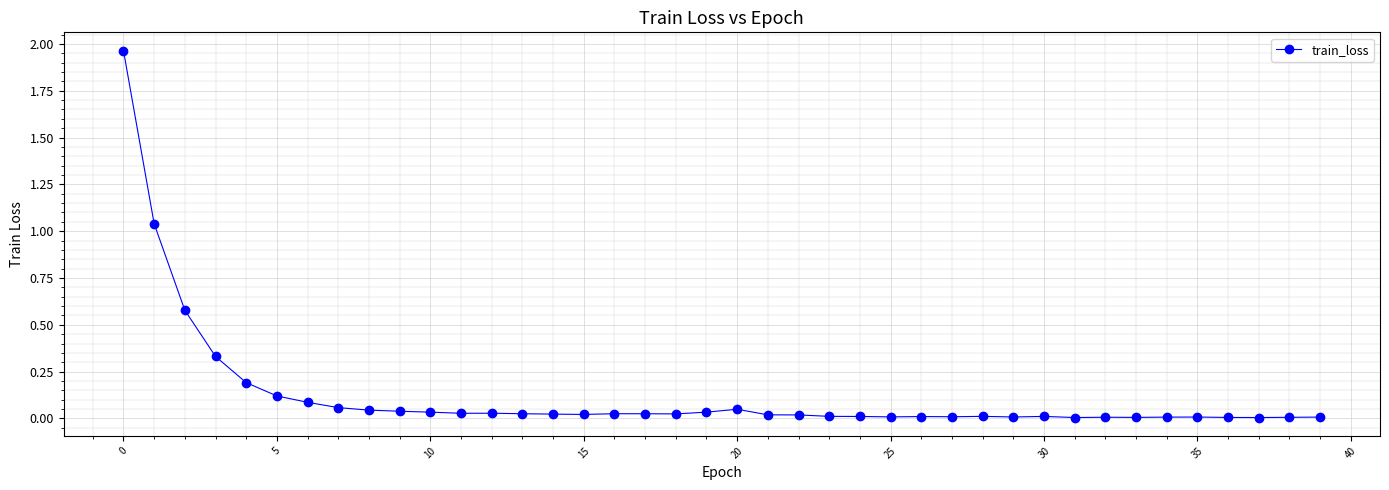

True or false: there are more than 2 points higher than both neighbors.

True